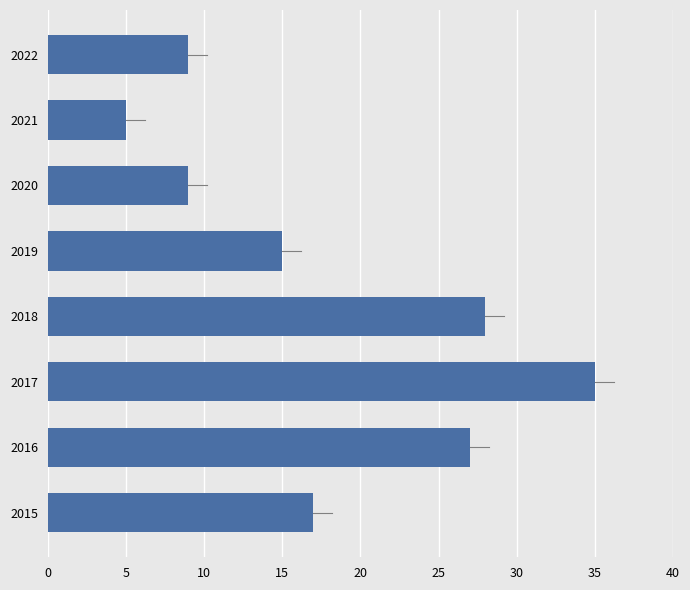

Where is the data nearest to the value 20?

2015